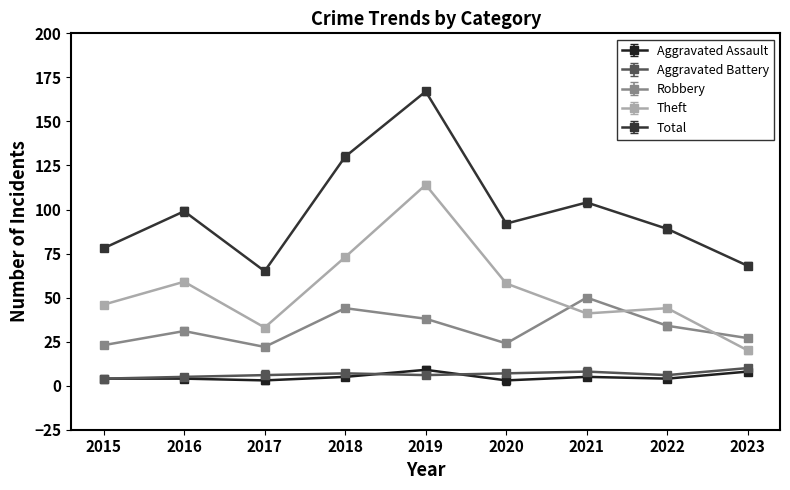

The value of Aggravated Battery at 2020 is 10. True or false?

False